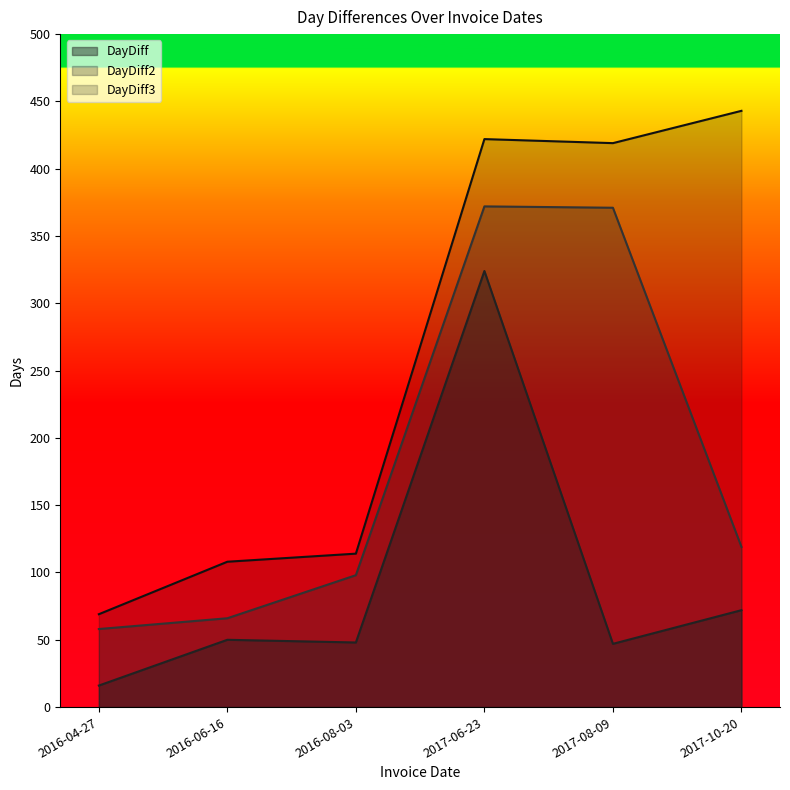

Is the value of DayDiff3 at 2016-04-27 greater than the value of DayDiff2 at 2016-06-16?

Yes